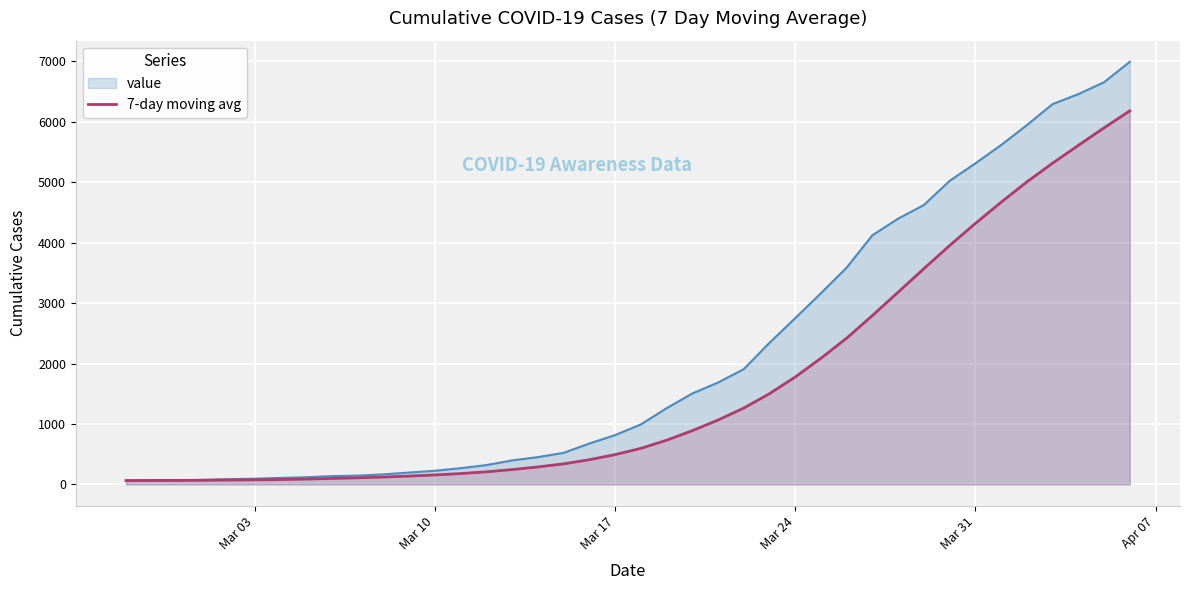

List the series in order of their overall mean, highest first.

value, 7-day moving avg